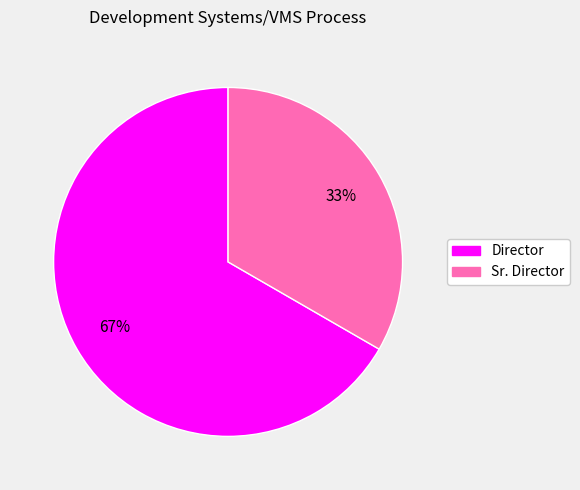

To the nearest percent, what is the average slice percentage?

50%